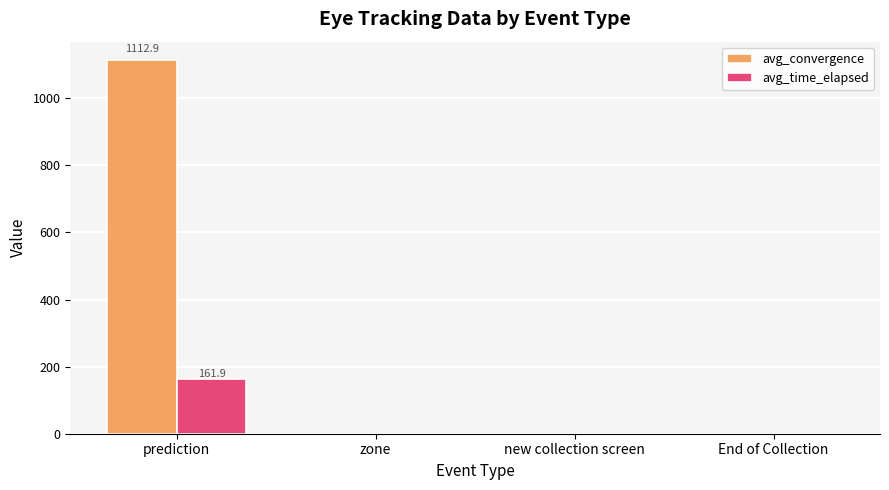

What are all the series names shown in the legend?

avg_convergence, avg_time_elapsed